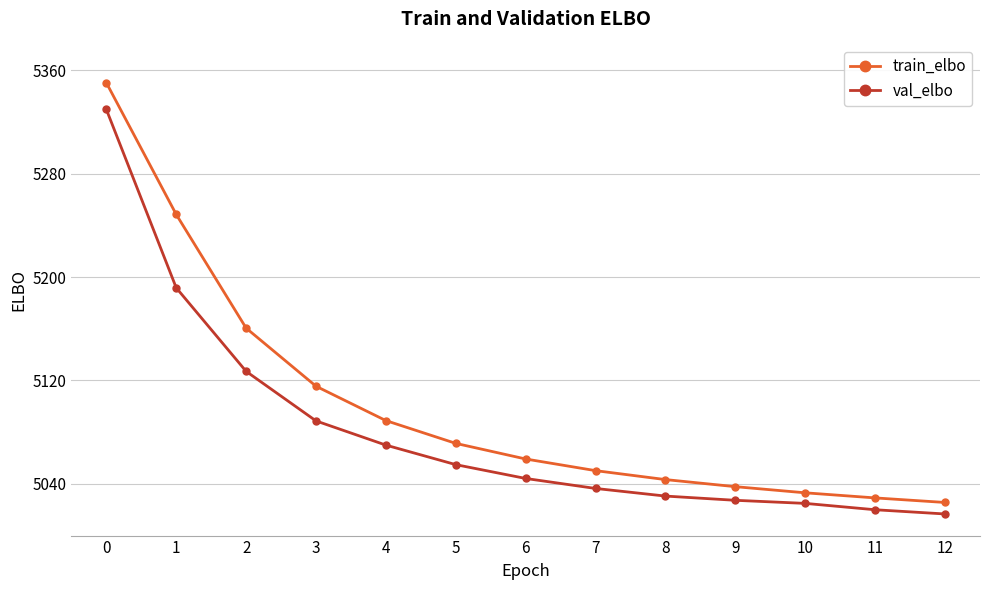

Between 2 and 11, which series saw the biggest shift?

train_elbo